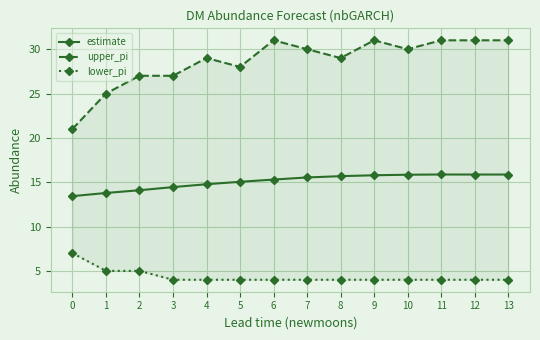

Which series has the largest range (max minus min)?

upper_pi